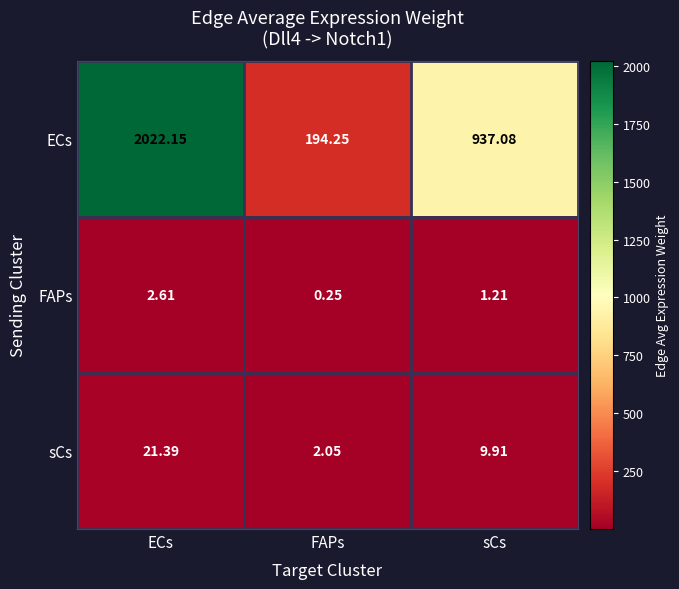

Rank the series by their maximum value, from highest to lowest.

ECs, sCs, FAPs